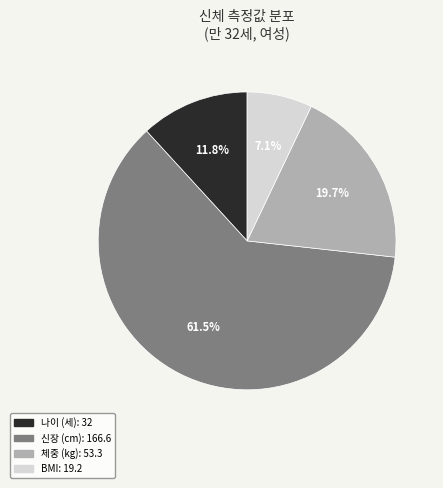

Is there any slice that represents more than half of the pie?

Yes